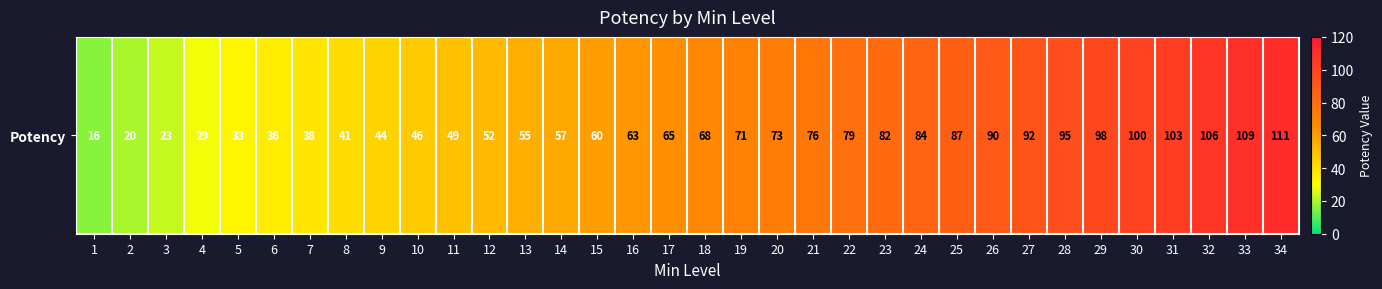

Which label corresponds to the largest value in the chart?

34